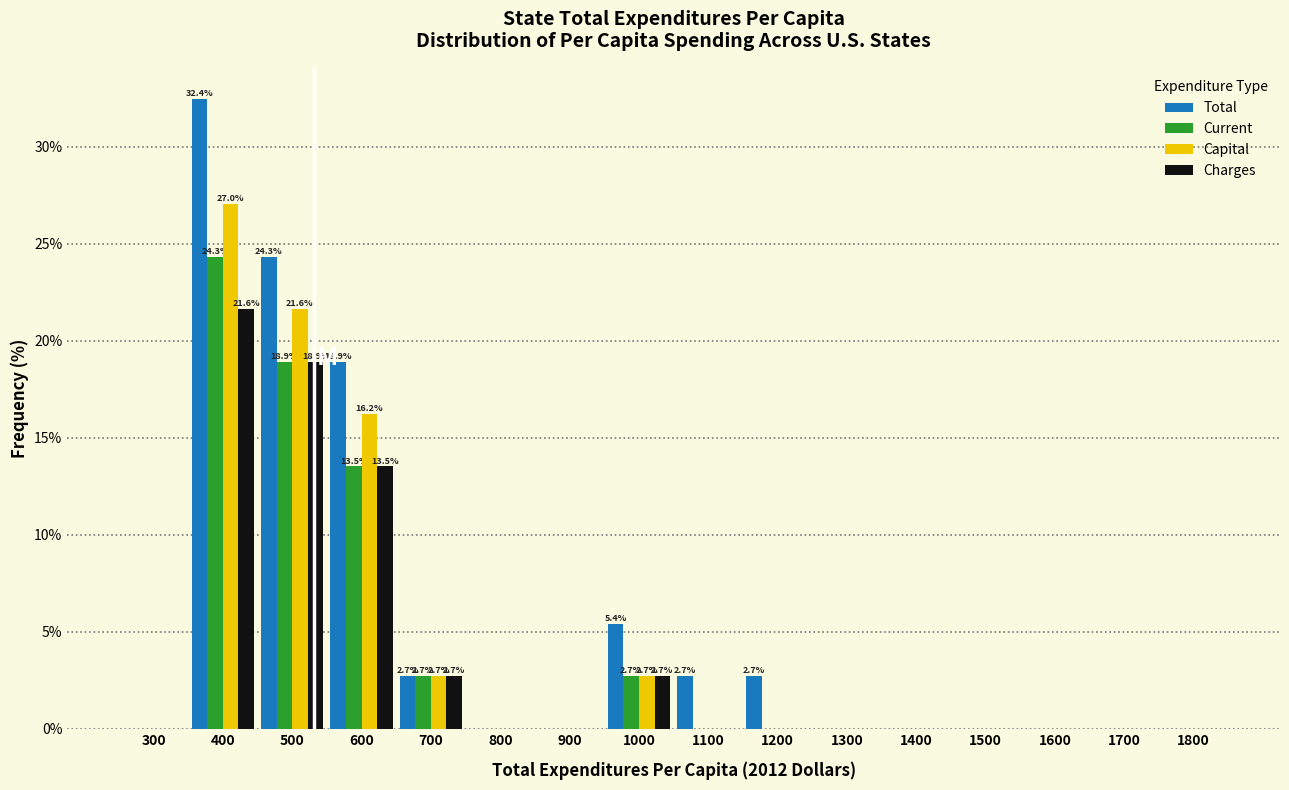

What is the approximate value of Total at 1200?

2.7